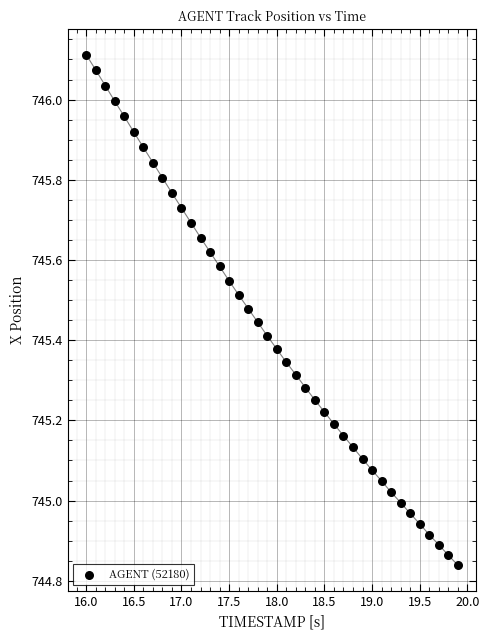

What is the range of X values (max minus min)?

3.9